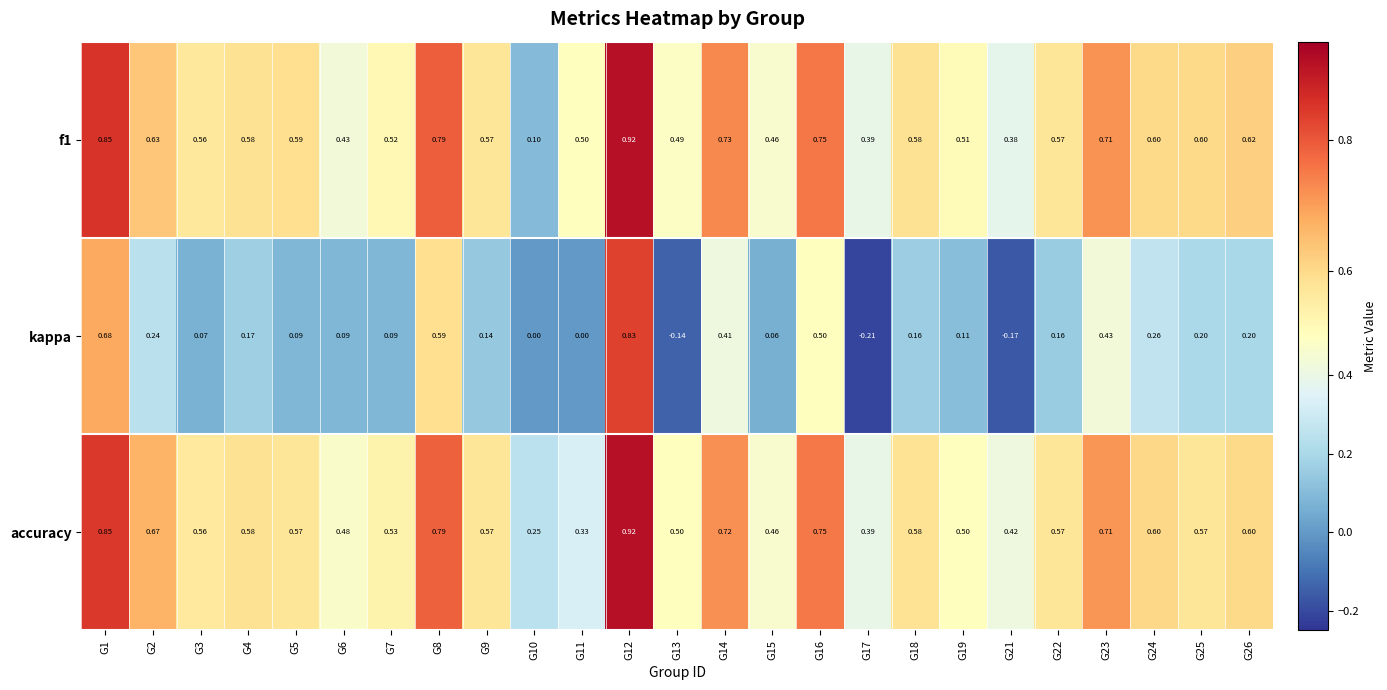

Between G1 and G15, which series saw the biggest shift?

kappa